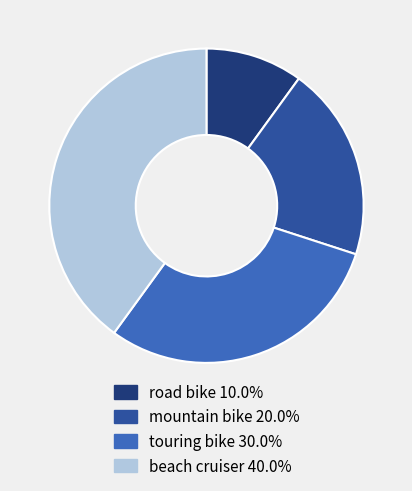

Combined, do road bike and mountain bike account for over 50%?

No